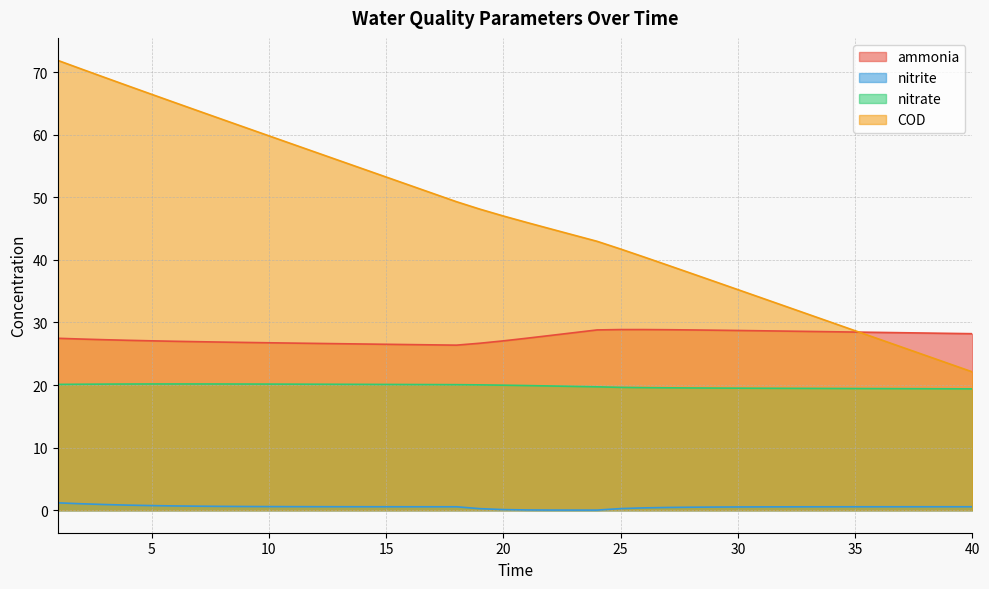

At which category is the sum across all series the highest?

1